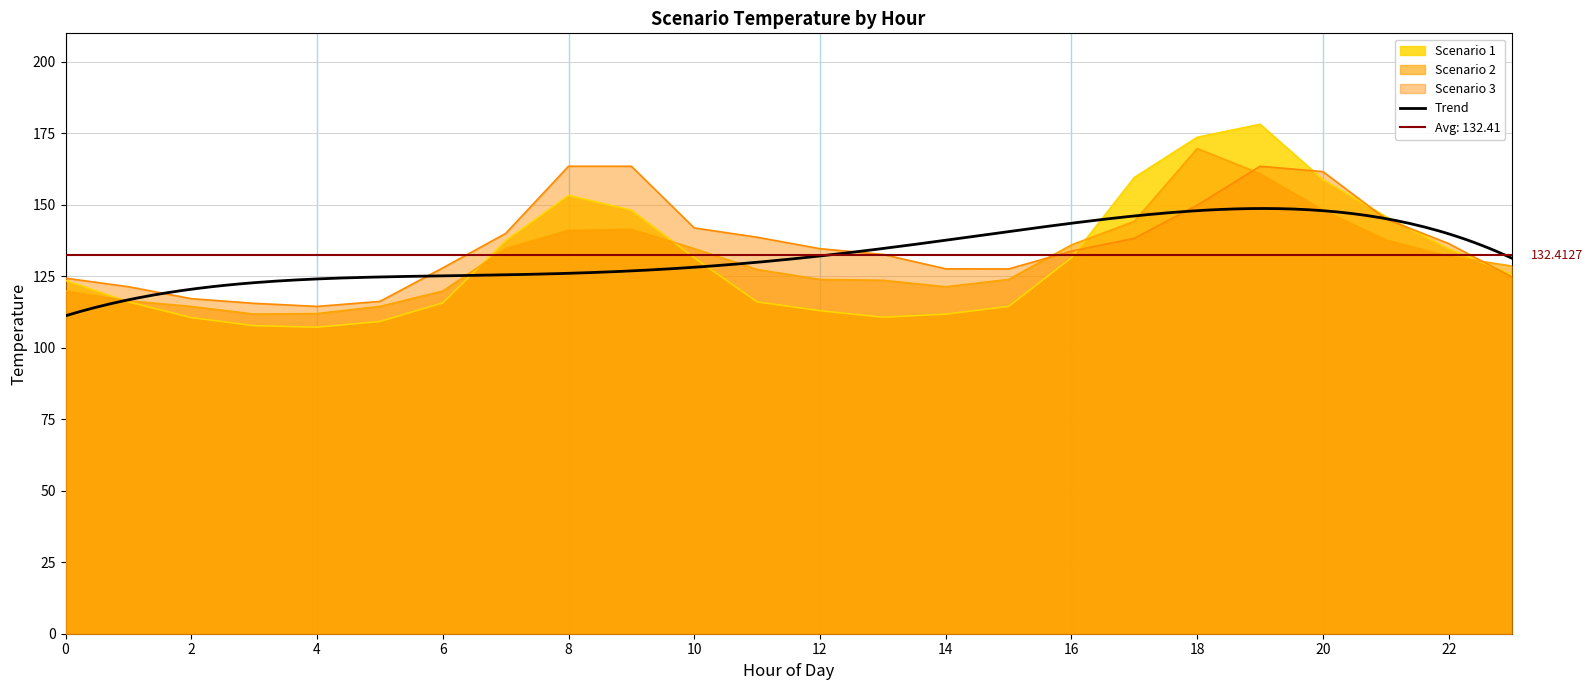

True or false: Scenario 3 has more than 2 points higher than both neighbors.

False